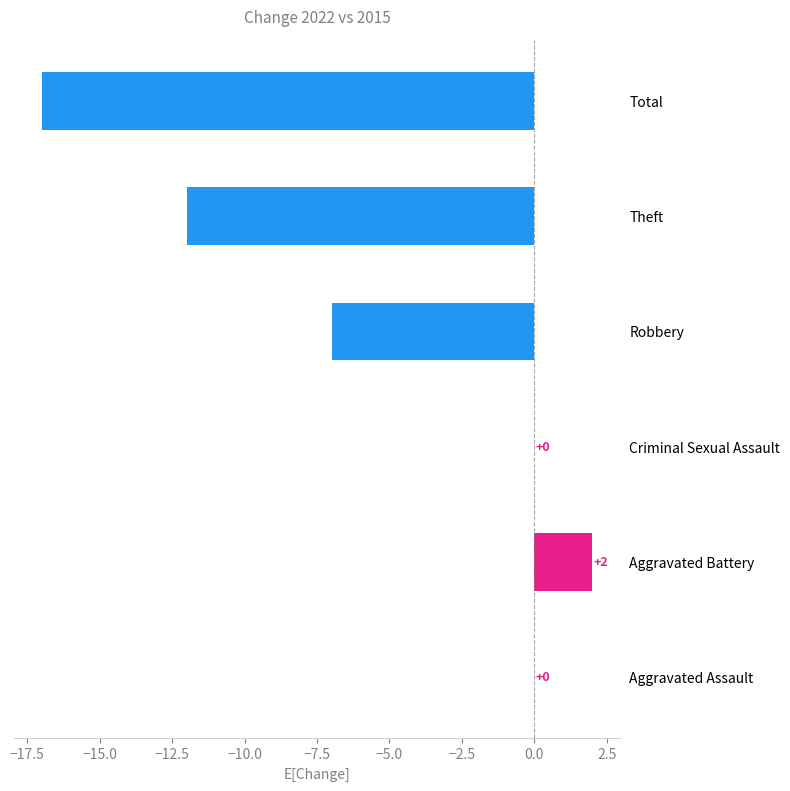

How many series are shown in this chart?

1